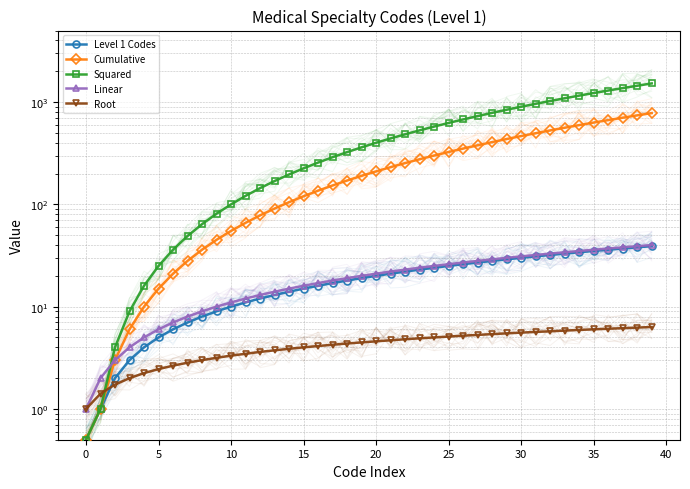

True or false: Root and Linear intersect in this chart.

False